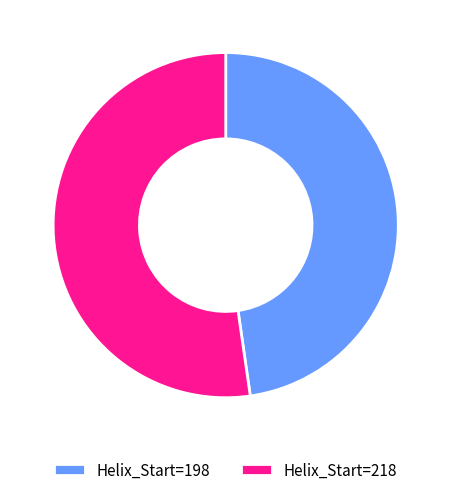

What is the ratio of the value at Helix_Start=218 to the value at Helix_Start=198?

1.1